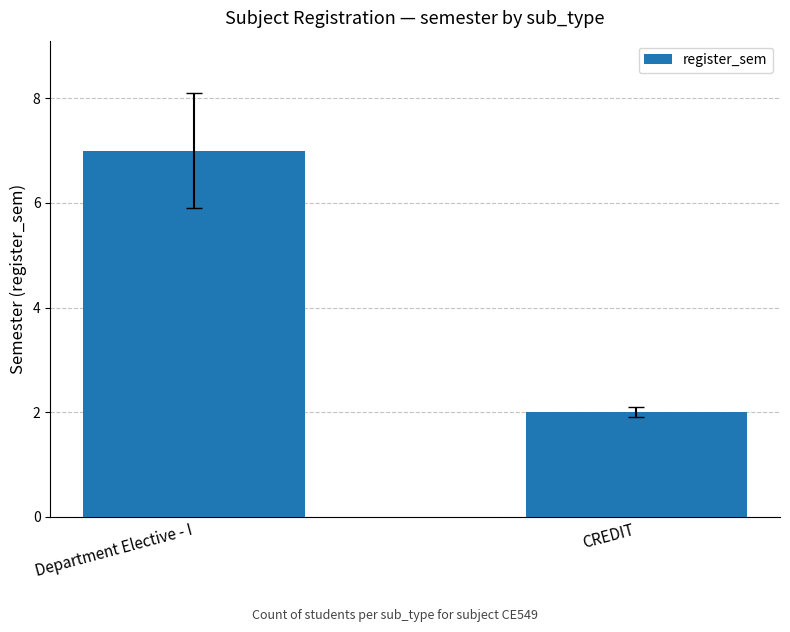

What is the change in value from Department Elective - I to CREDIT?

-5